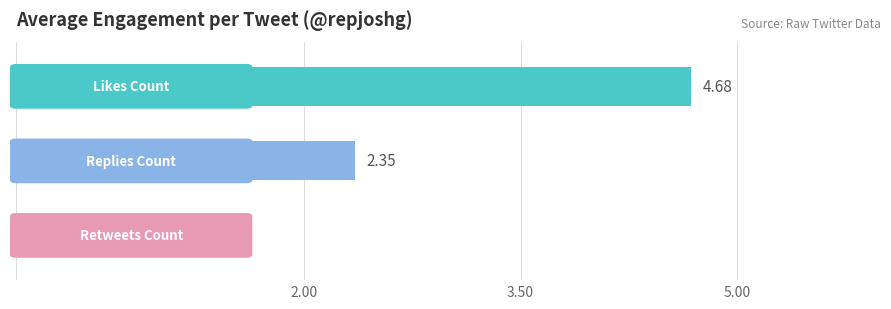

Rank the series by their average value, from lowest to highest.

retweets_count, replies_count, likes_count